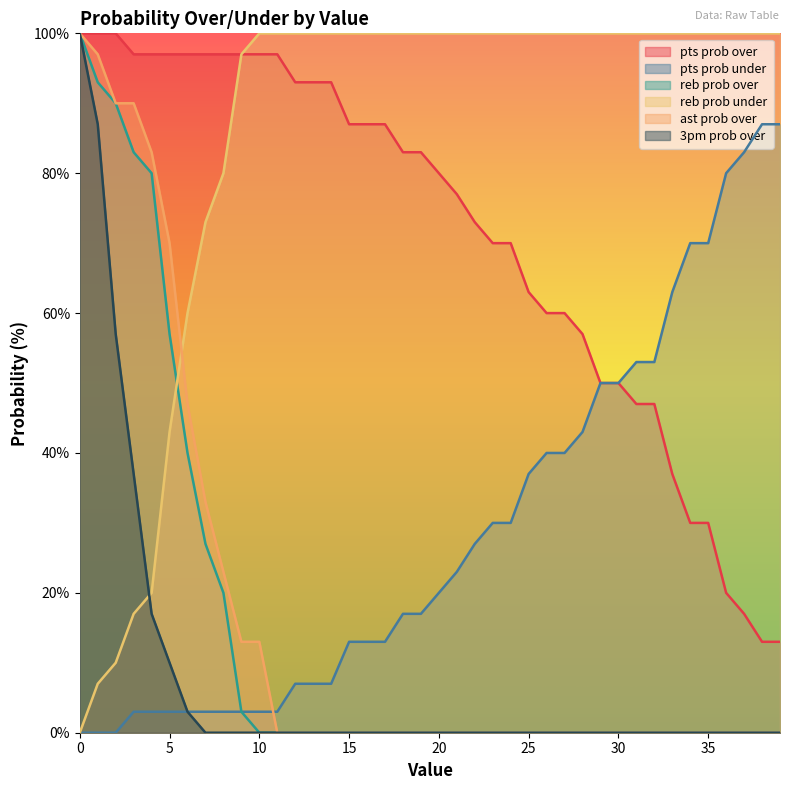

Between 30 and 32, which series saw the biggest shift?

pts prob over